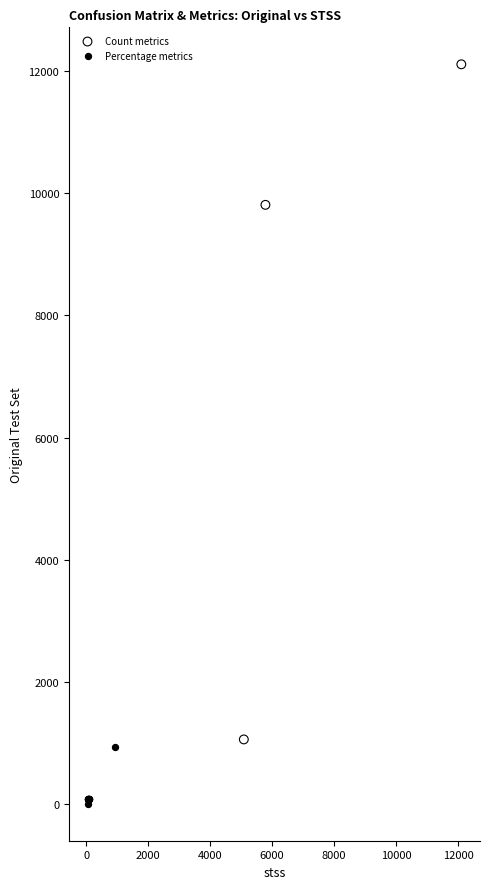

Which series has the widest spread of Y values?

Count metrics